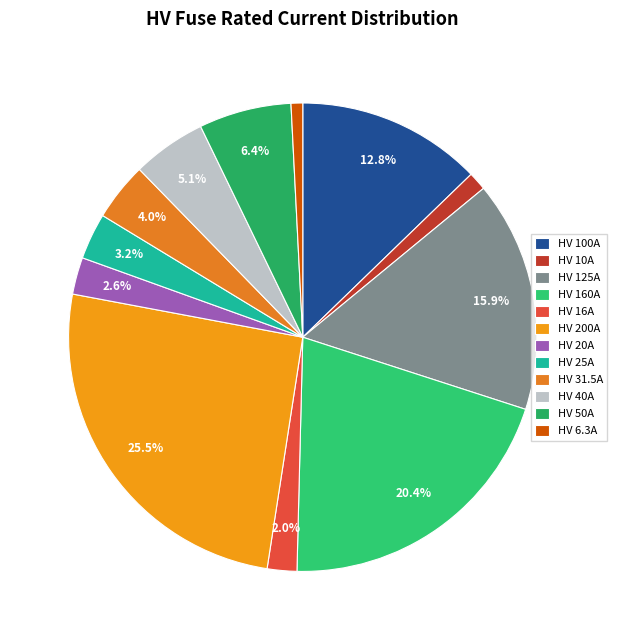

Which slice is the smallest?

HV 6.3A